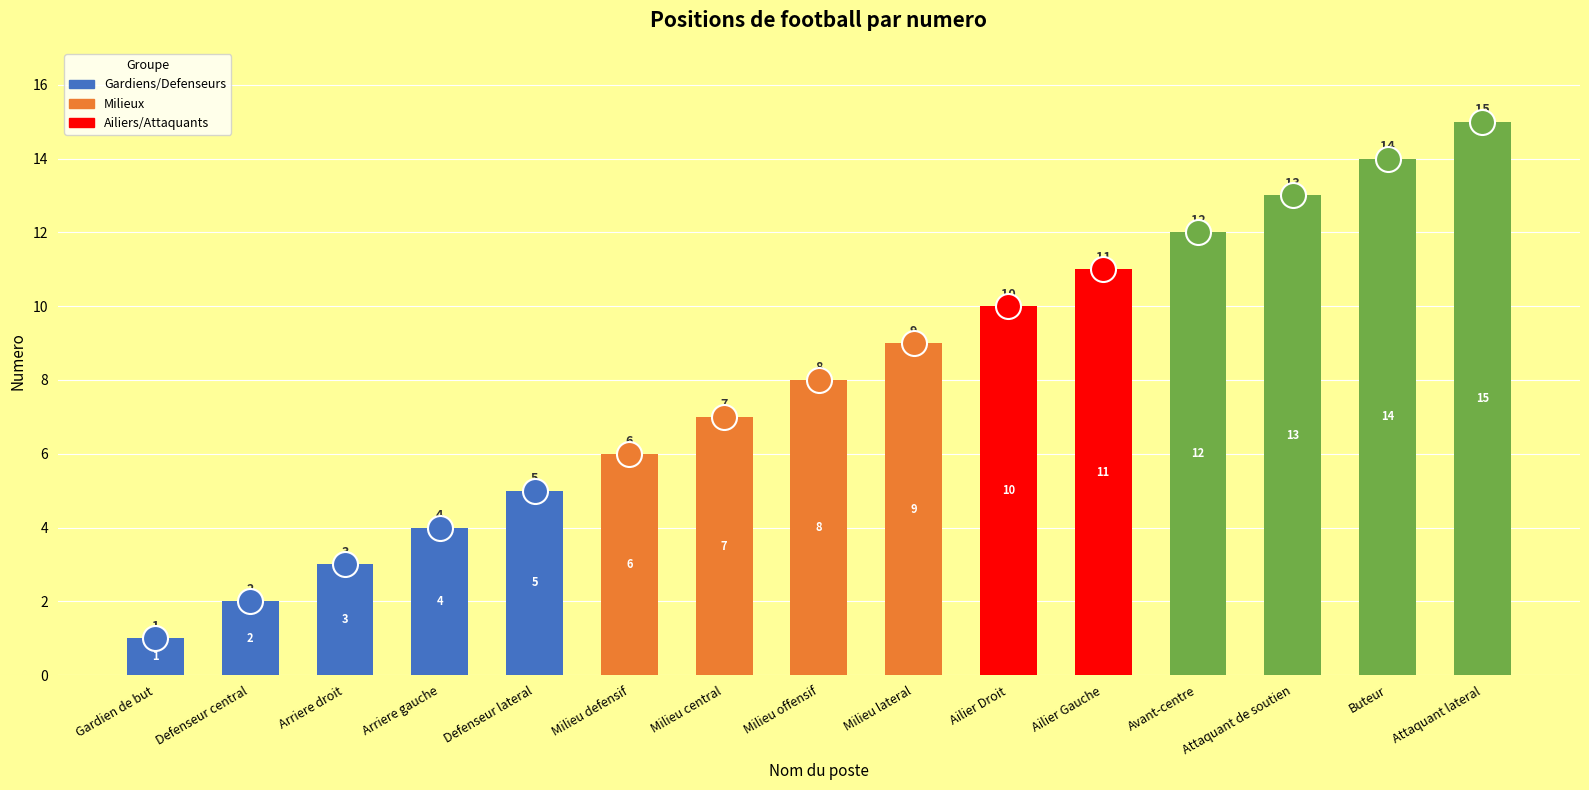

Reading right to left, transcribe all the data shown in this chart.

15	14	13	12	11	10	9	8	7	6	5	4	3	2	1